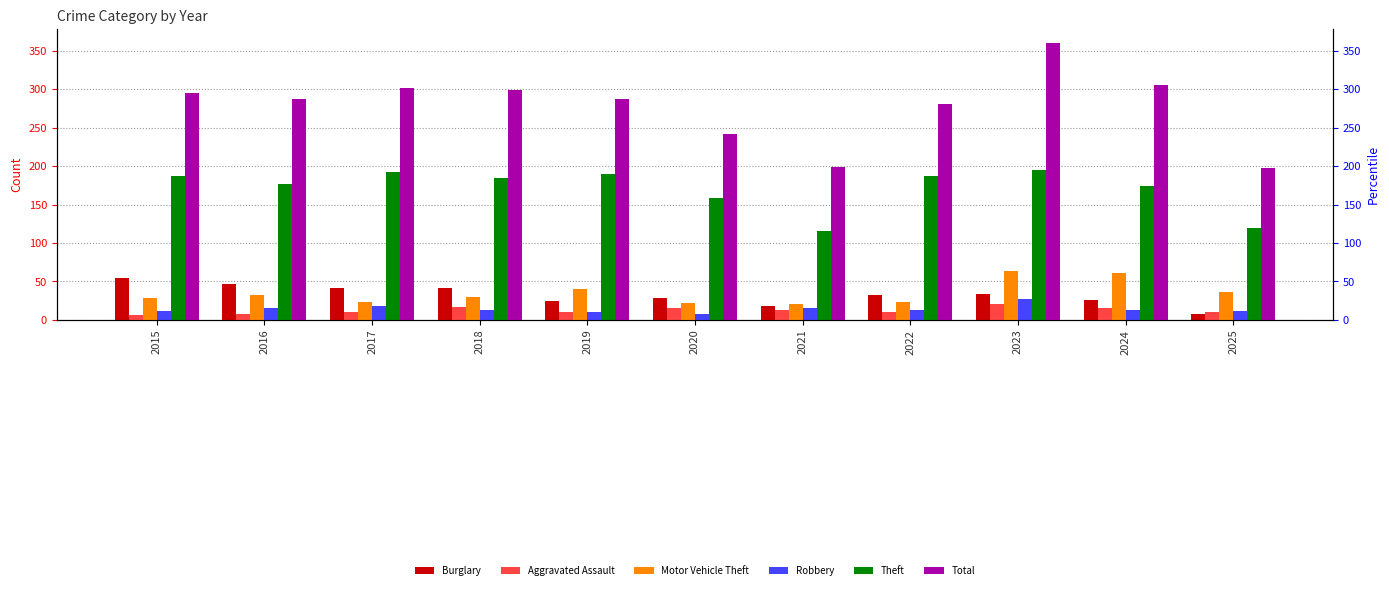

List the labels in order of Total value, smallest first.

2025, 2021, 2020, 2022, 2016, 2019, 2015, 2018, 2017, 2024, 2023